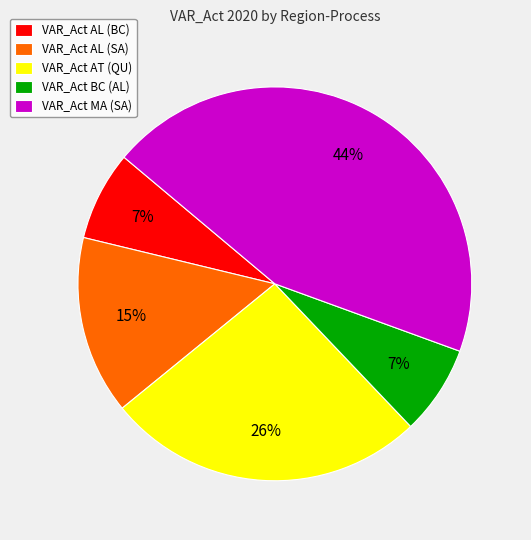

To the nearest percent, what is the difference between the largest and smallest slice percentages?

37%